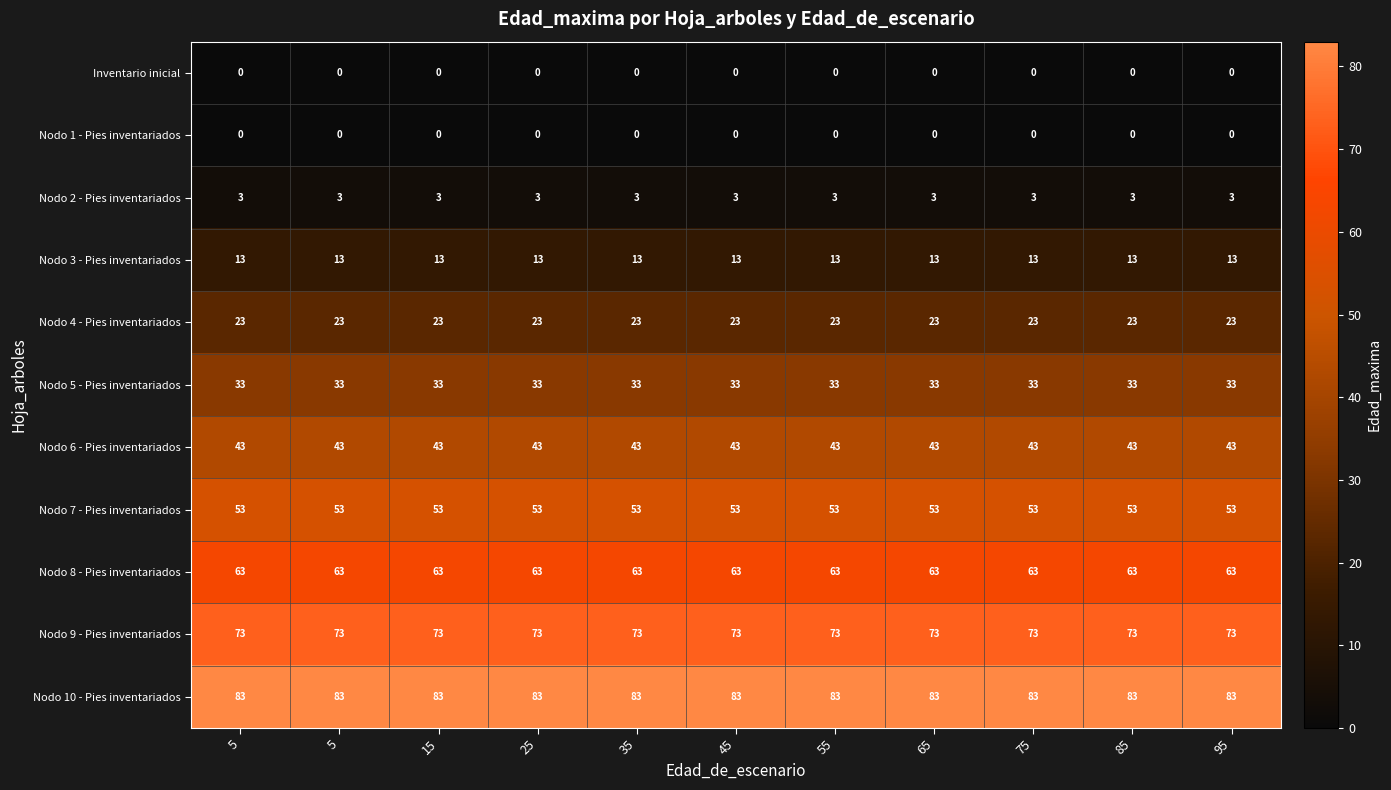

Reading left to right, list all the values displayed in this chart.

Inventario inicial: 5=0	5=0	15=0	25=0	35=0	45=0	55=0	65=0	75=0	85=0	95=0
Nodo 1 - Pies inventariados: 5=0	5=0	15=0	25=0	35=0	45=0	55=0	65=0	75=0	85=0	95=0
Nodo 2 - Pies inventariados: 5=3	5=3	15=3	25=3	35=3	45=3	55=3	65=3	75=3	85=3	95=3
Nodo 3 - Pies inventariados: 5=13	5=13	15=13	25=13	35=13	45=13	55=13	65=13	75=13	85=13	95=13
Nodo 4 - Pies inventariados: 5=23	5=23	15=23	25=23	35=23	45=23	55=23	65=23	75=23	85=23	95=23
Nodo 5 - Pies inventariados: 5=33	5=33	15=33	25=33	35=33	45=33	55=33	65=33	75=33	85=33	95=33
Nodo 6 - Pies inventariados: 5=43	5=43	15=43	25=43	35=43	45=43	55=43	65=43	75=43	85=43	95=43
Nodo 7 - Pies inventariados: 5=53	5=53	15=53	25=53	35=53	45=53	55=53	65=53	75=53	85=53	95=53
Nodo 8 - Pies inventariados: 5=63	5=63	15=63	25=63	35=63	45=63	55=63	65=63	75=63	85=63	95=63
Nodo 9 - Pies inventariados: 5=73	5=73	15=73	25=73	35=73	45=73	55=73	65=73	75=73	85=73	95=73
Nodo 10 - Pies inventariados: 5=83	5=83	15=83	25=83	35=83	45=83	55=83	65=83	75=83	85=83	95=83